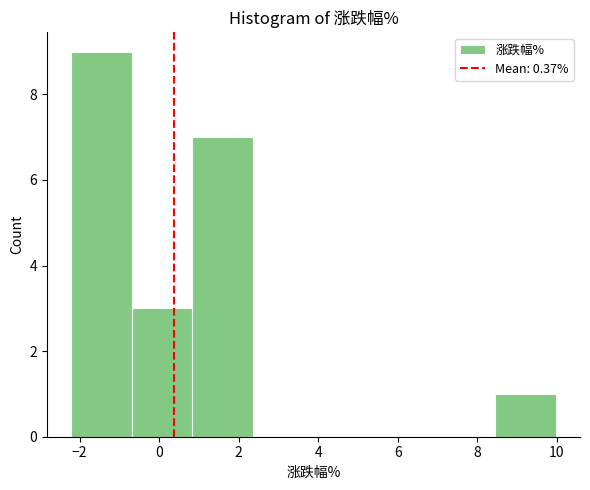

Reading left to right, list every bar in this chart as the range it spans on the x-axis followed by its height. Neither the bar edges nor the heights are printed on the chart, so give them approximately, as read against the axes.

-2.2 to -0.6: 9
-0.6 to 0.8: 3
0.8 to 2.4: 7
2.4 to 3.8: 0
3.8 to 5.4: 0
5.4 to 7.0: 0
7.0 to 8.4: 0
8.4 to 10.0: 1